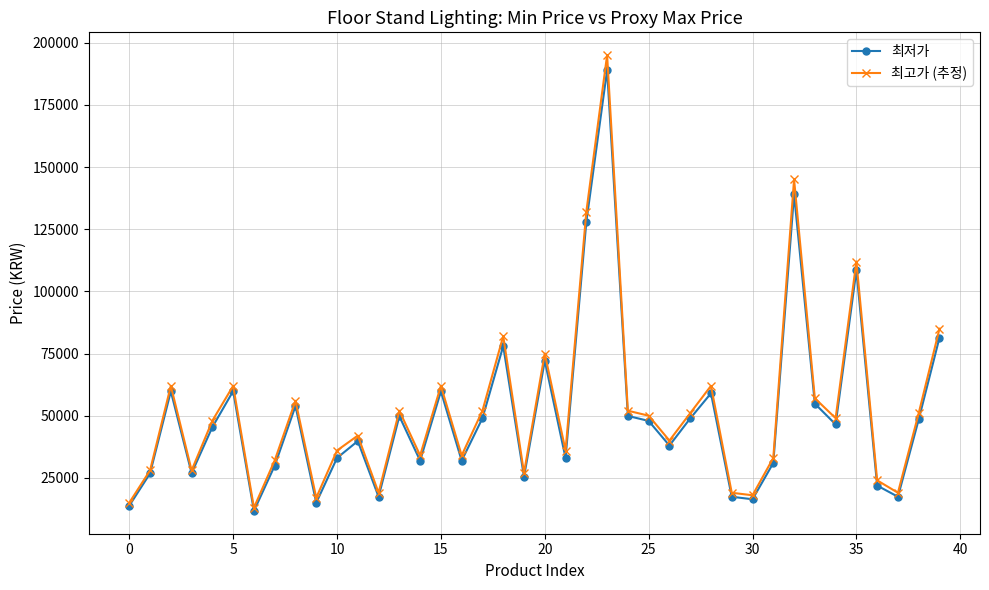

Which series has the largest range (max minus min)?

최고가 (추정)